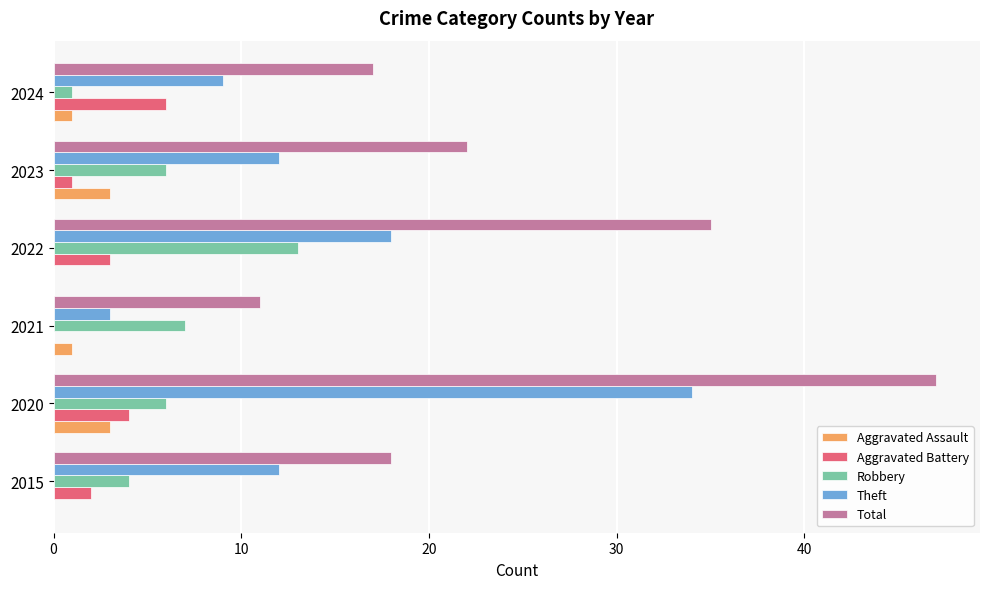

What is the total value across all series at 2022?

69